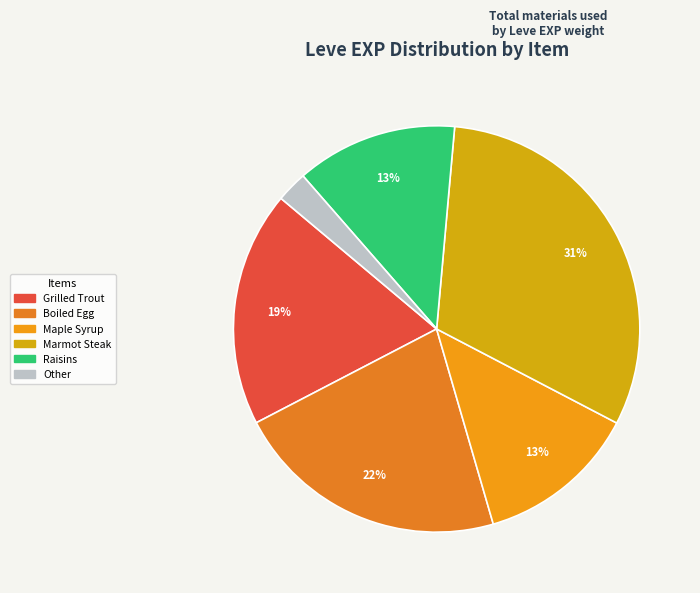

How many slices are in this pie chart?

6